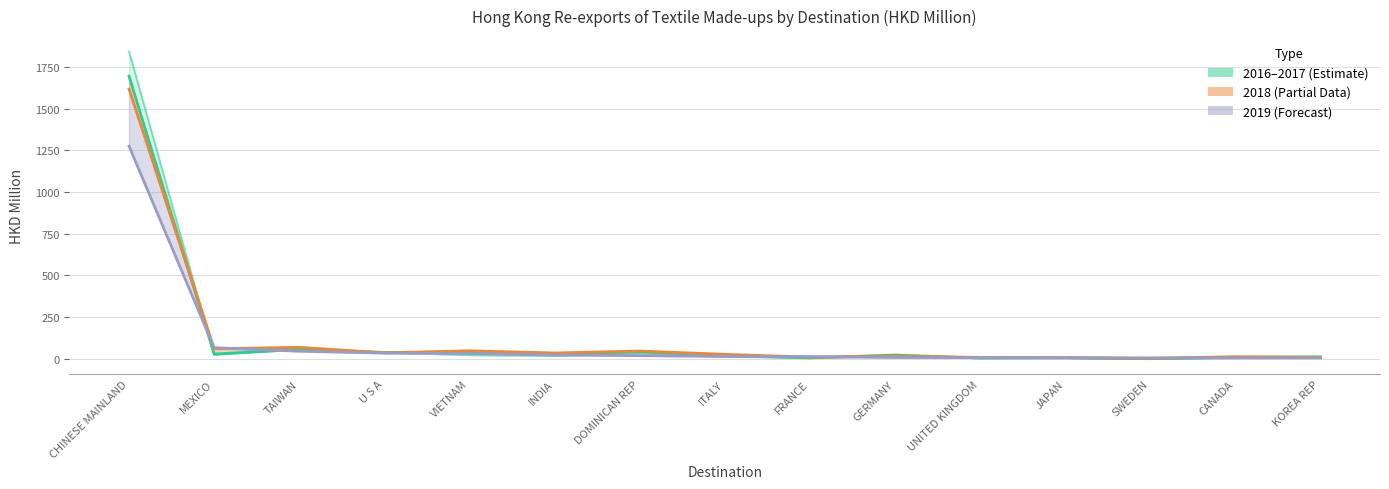

What is the average value?

133.5